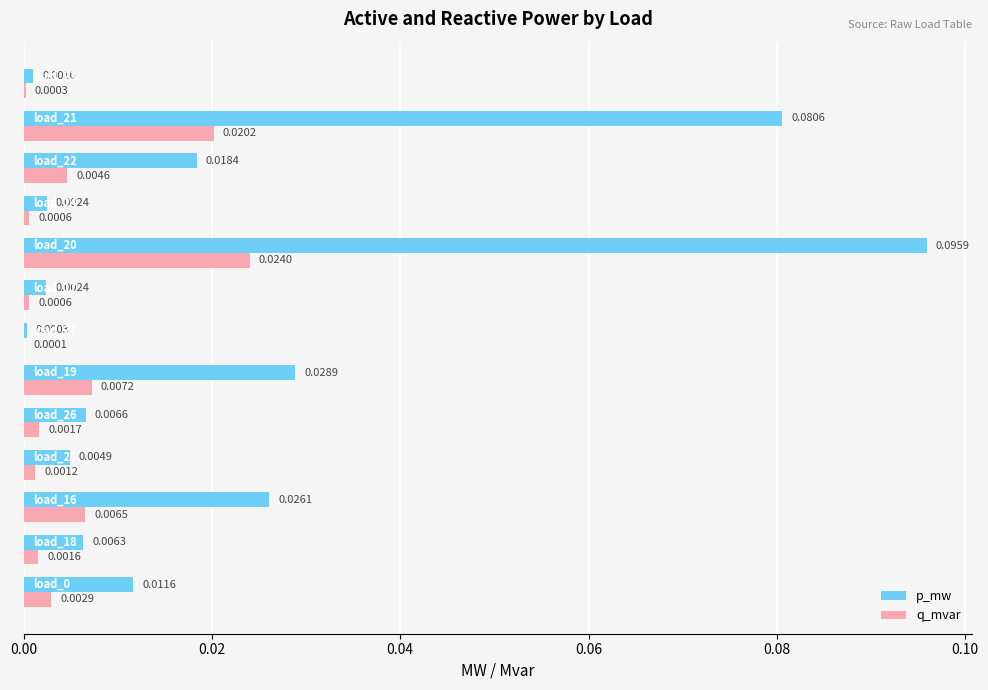

Which series has the largest total across all categories?

p_mw